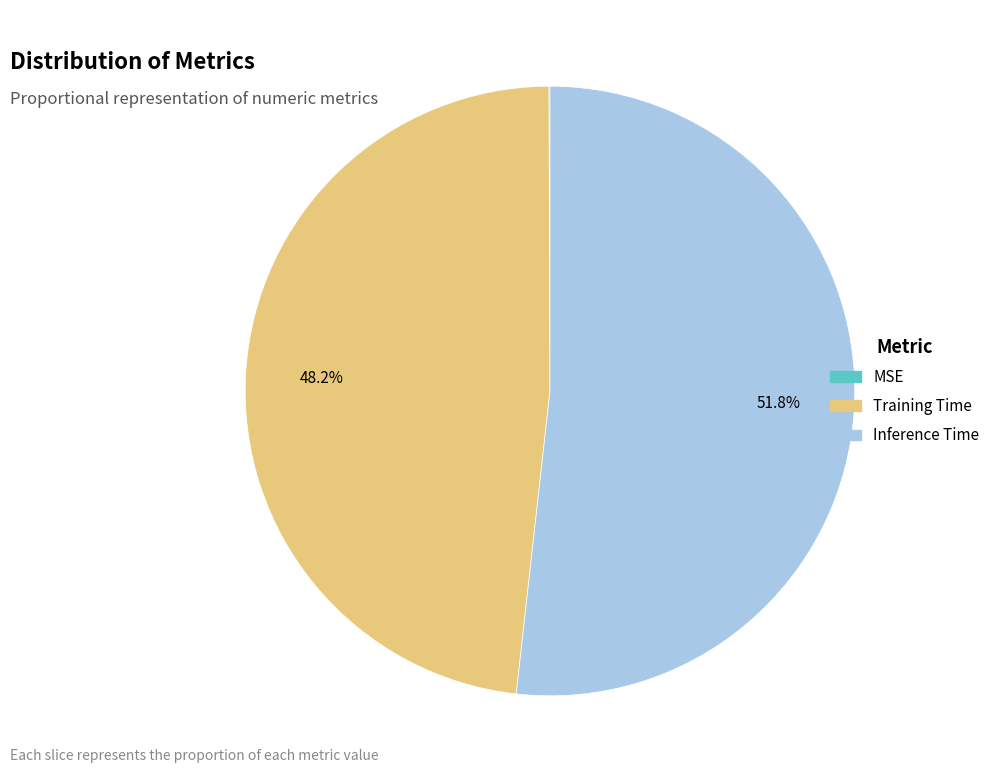

To the nearest percent, what is the difference between the largest and smallest slice percentages?

52%